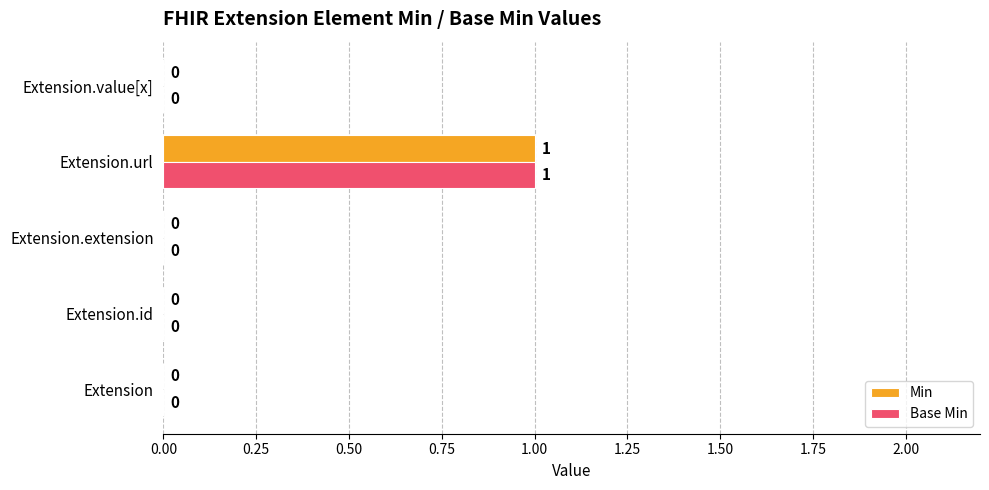

What is the greatest value displayed?

1